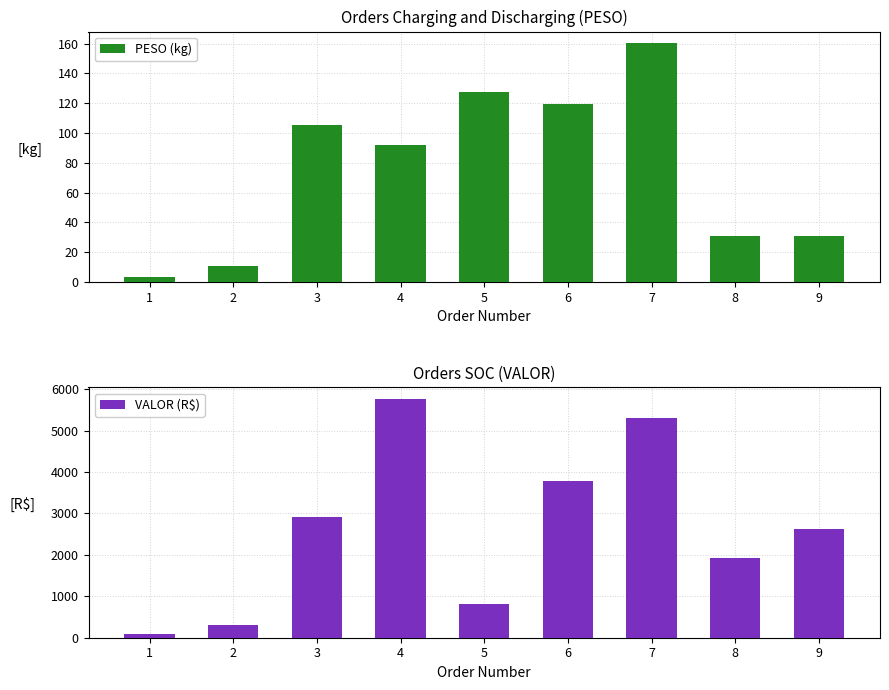

What is the sum of all PESO (kg) values?

680.3